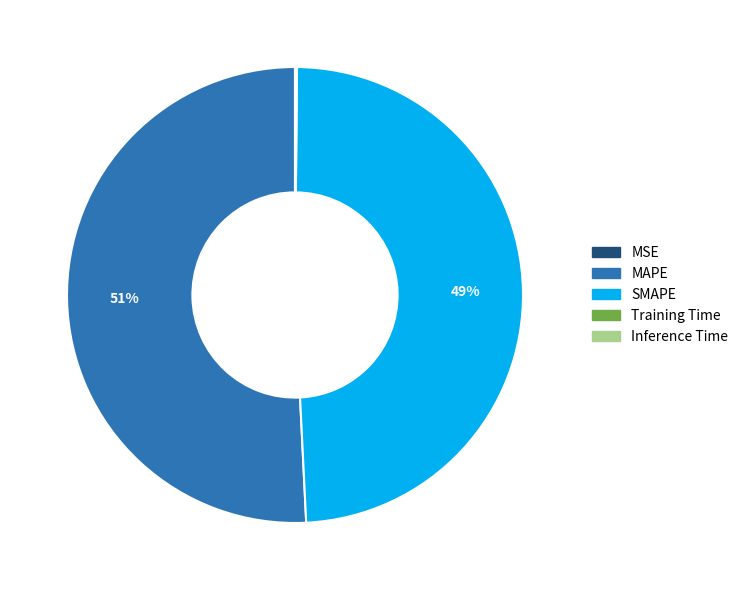

Do SMAPE and MAPE together represent more than half of the pie?

Yes